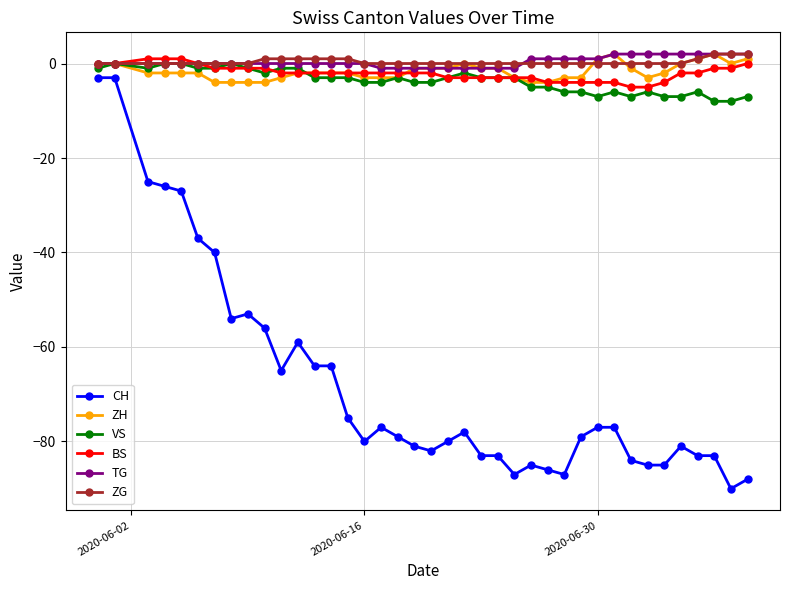

True or false: TG and CH intersect in this chart.

False